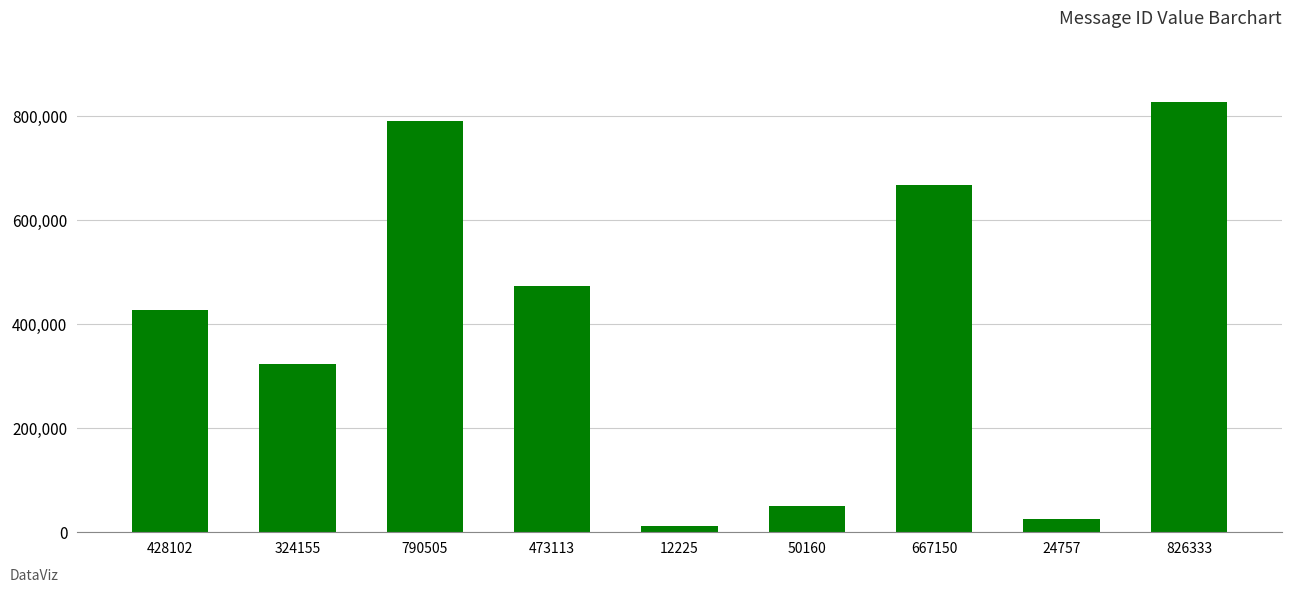

Which label corresponds to the largest value in the chart?

826333